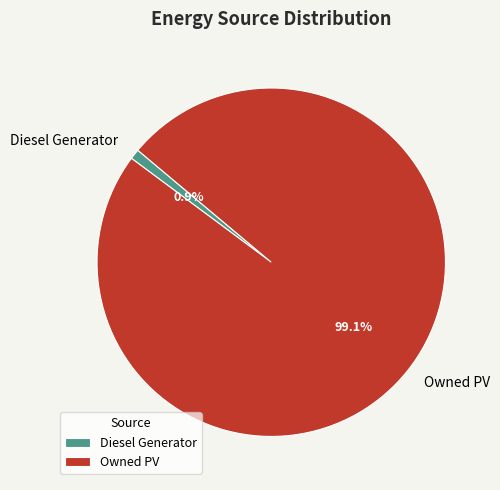

Rank the categories by value from highest to lowest.

Owned PV, Diesel Generator